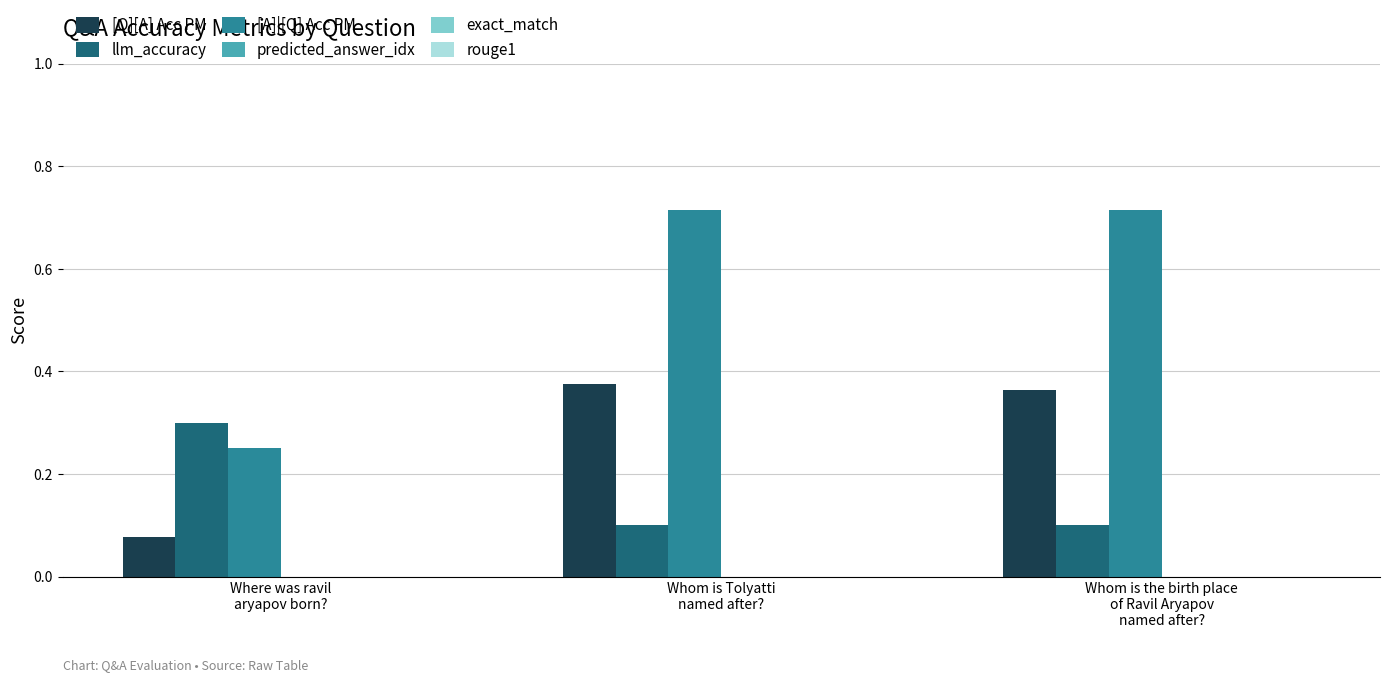

Are the bars grouped side by side (vs. stacked)?

Yes